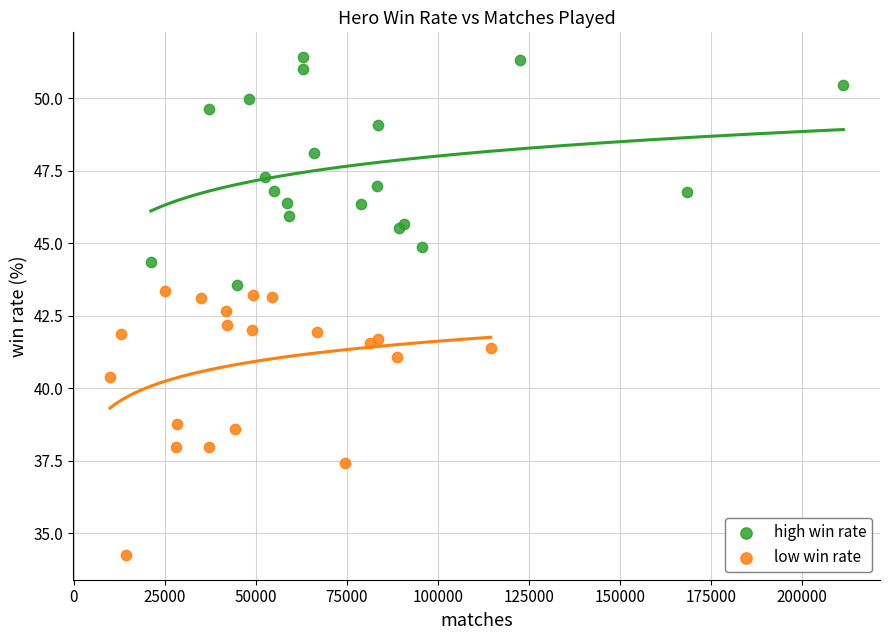

Which series has the largest Y range (max minus min)?

low win rate